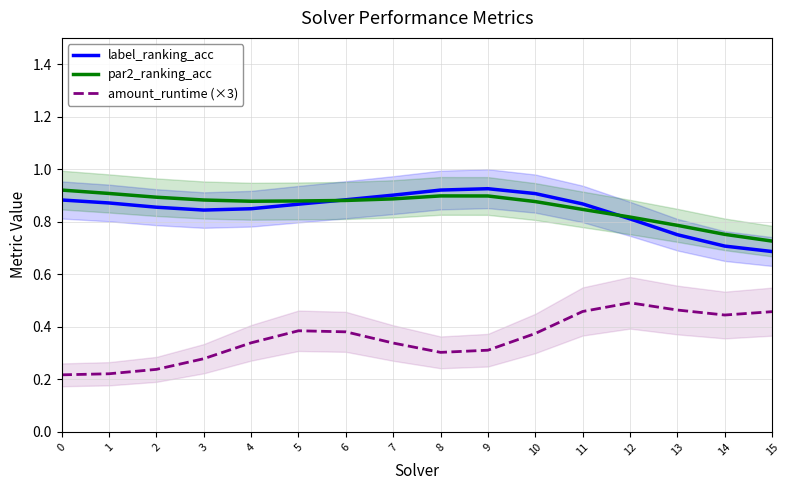

Read the amount_runtime (×3) value at 12.

0.5